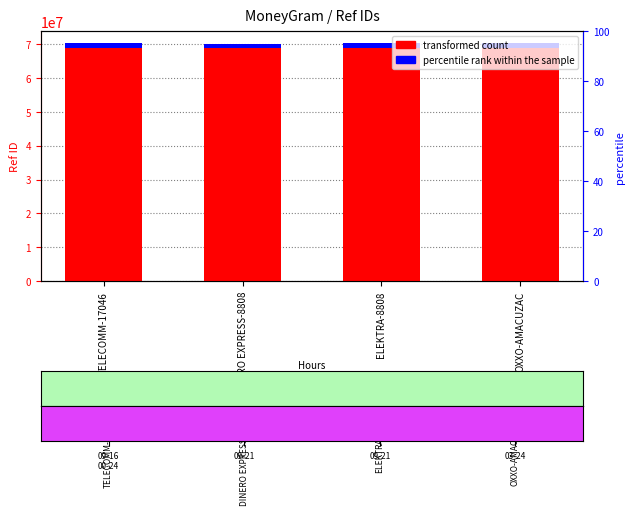

What is the sum of all transformed count values?

275314813.1